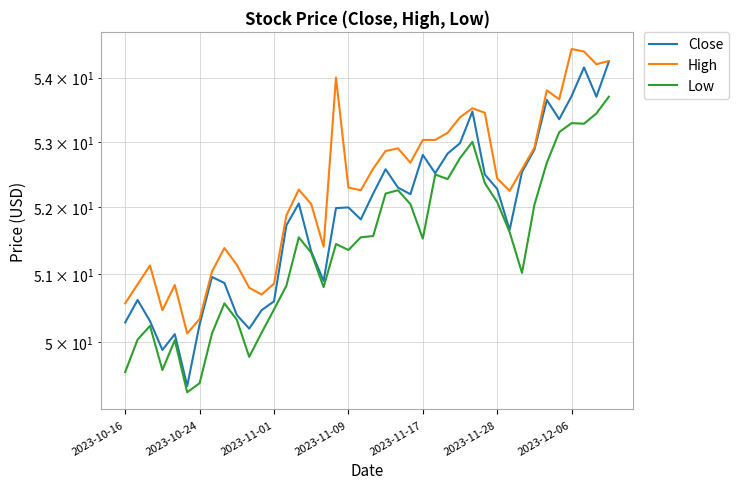

How many lines are shown in the chart?

3